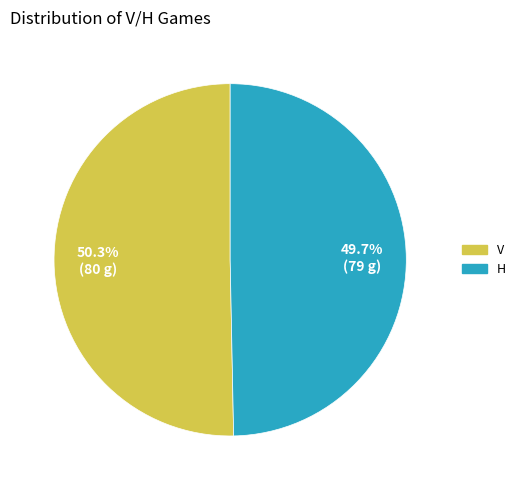

Rank the categories by value from highest to lowest.

V, H